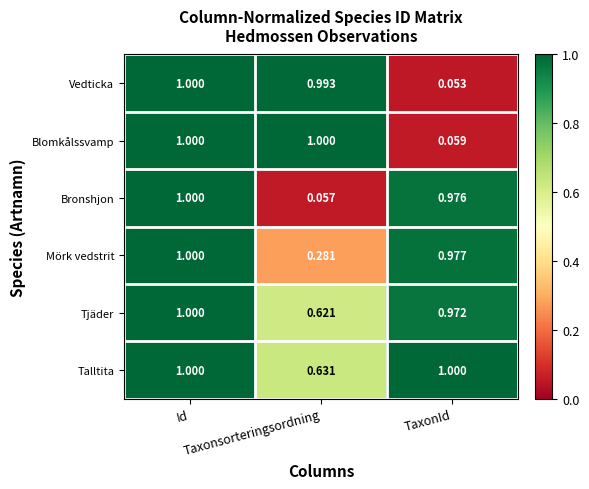

Count the number of categories in the chart.

3